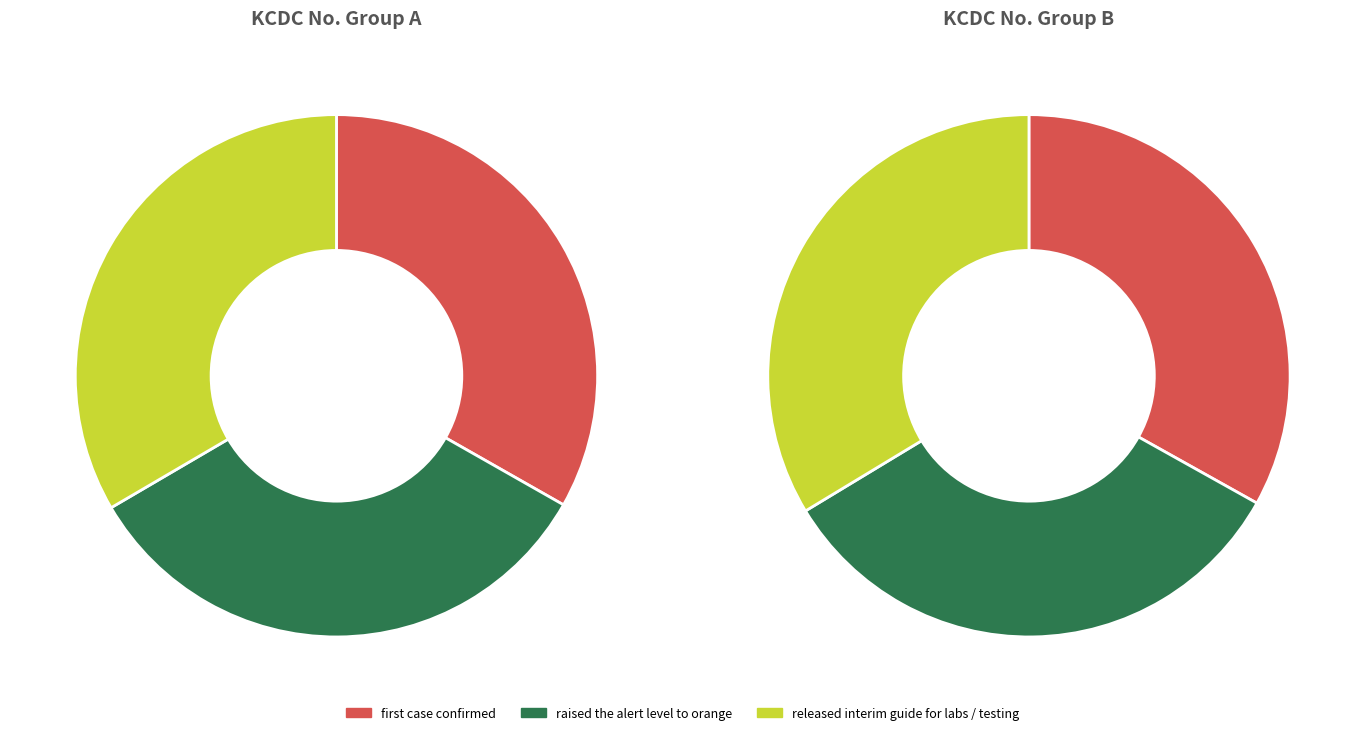

Is released interim guide for labs the majority of the pie?

No